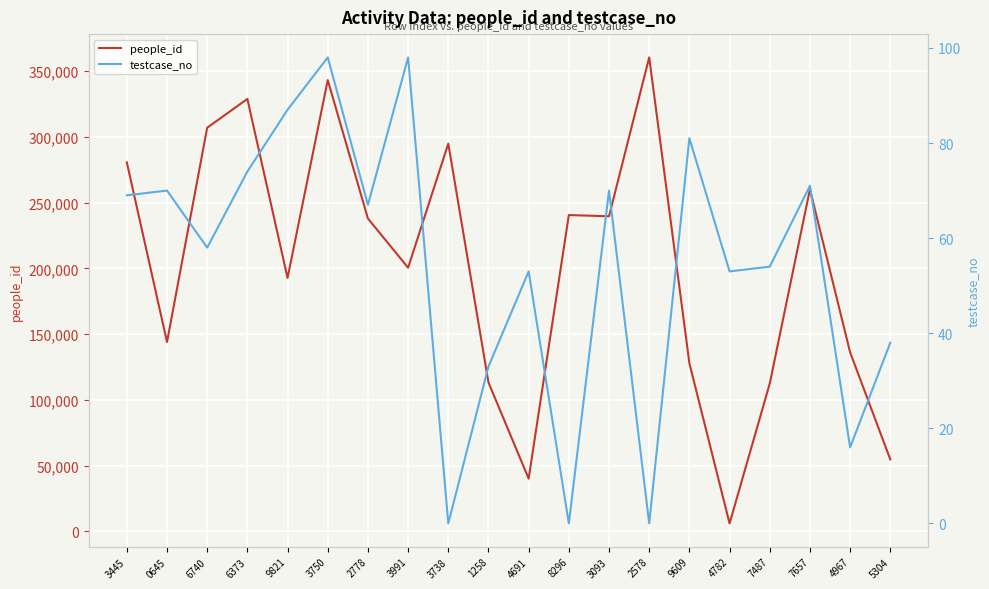

True or false: people_id and testcase_no intersect in this chart.

False